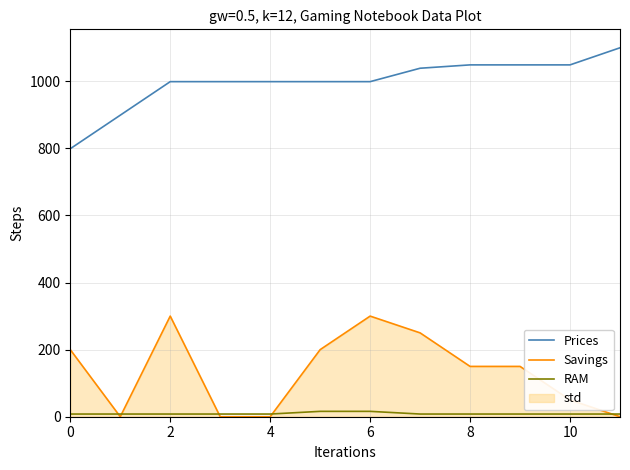

Is the value of Prices at 7 greater than the value of RAM at 8?

Yes